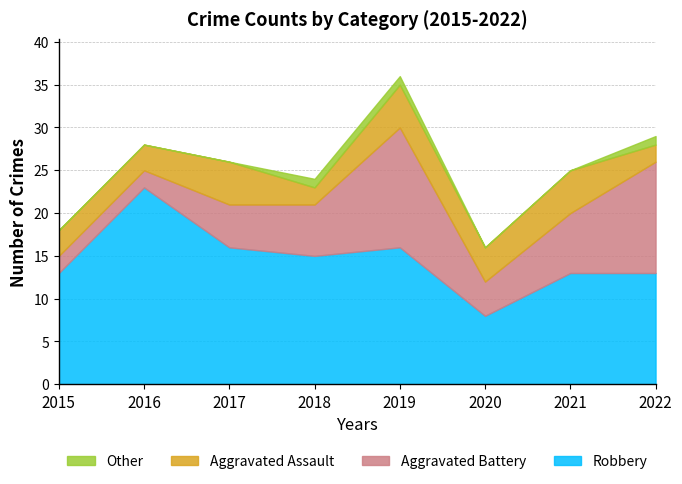

True or false: Other and Aggravated Battery cross at least once.

False